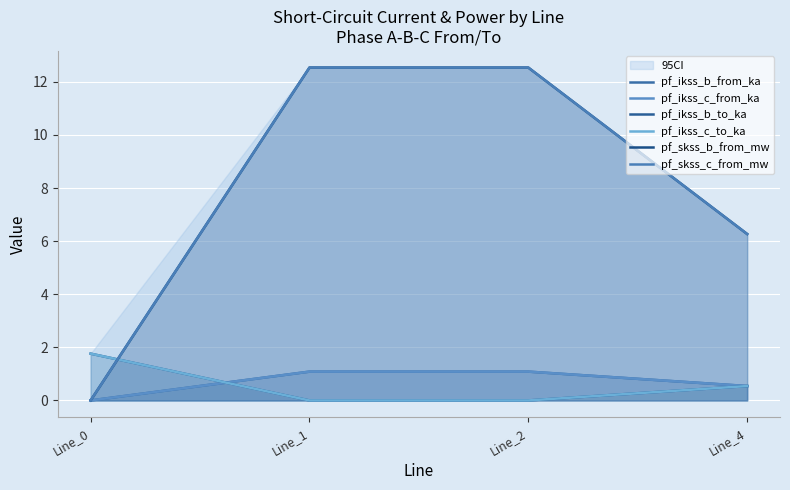

Which series has the largest total across all categories?

pf_skss_b_from_mw